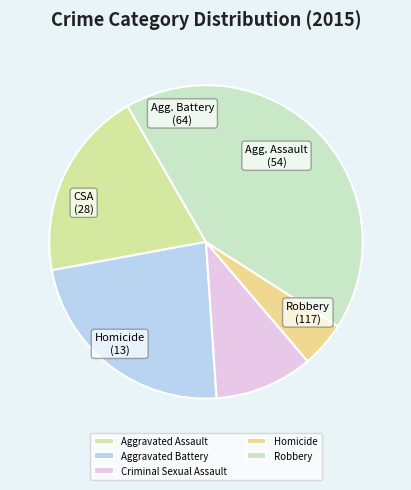

Which slice is the largest?

Robbery